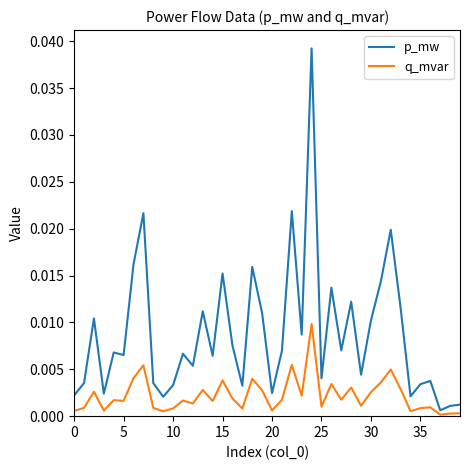

Rank the series by their maximum value, from highest to lowest.

p_mw, q_mvar